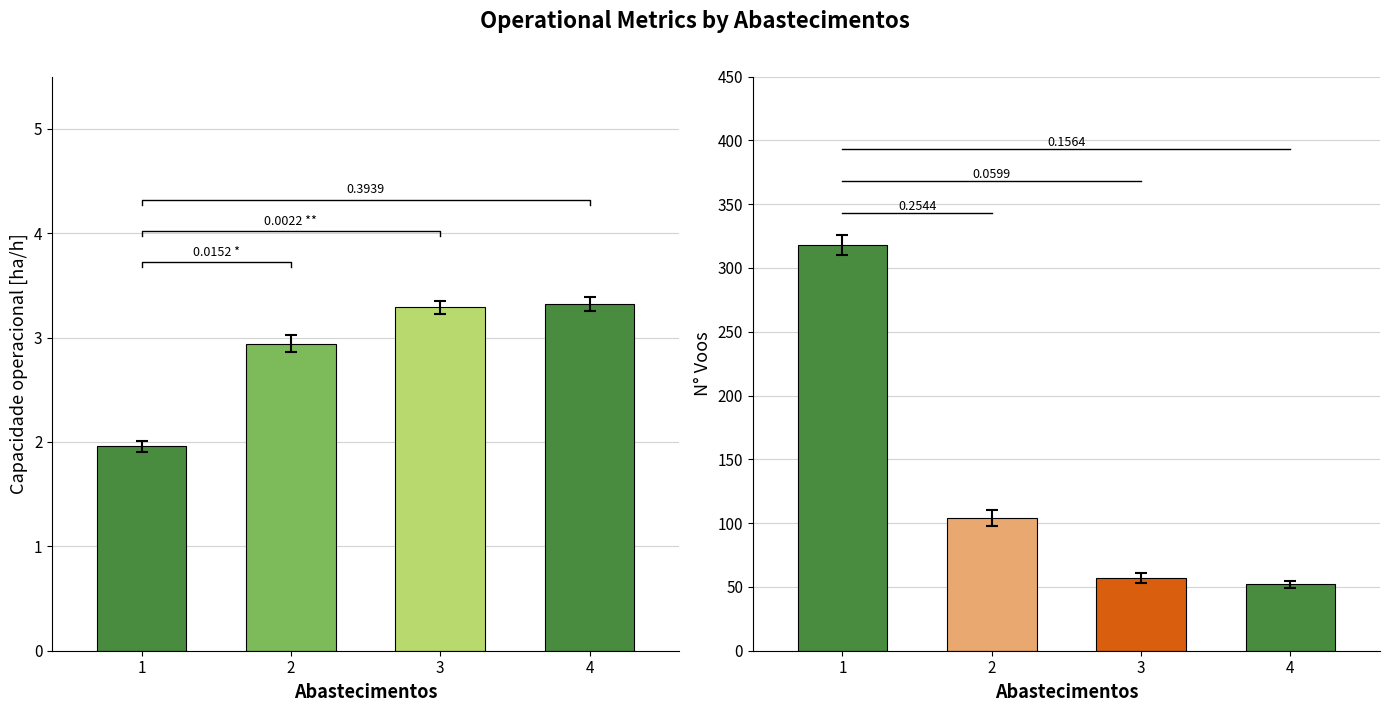

Rank the series by their maximum value, from lowest to highest.

Capacidade operacional [ha/h], N° Voos